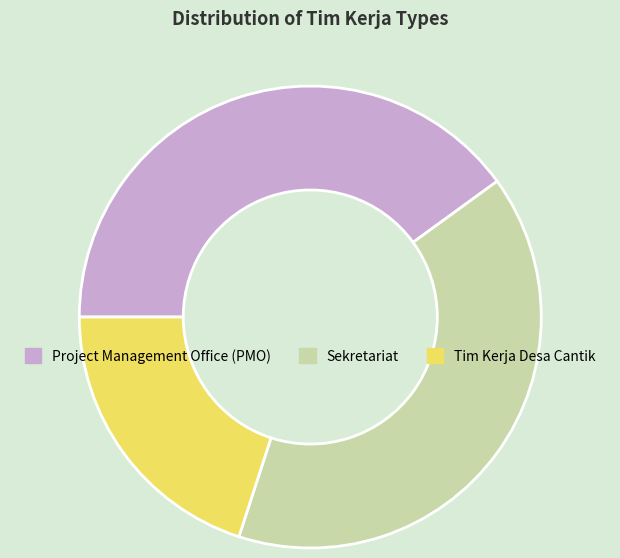

Is the sum of Tim Kerja Desa Cantik and Sekretariat greater than half?

Yes